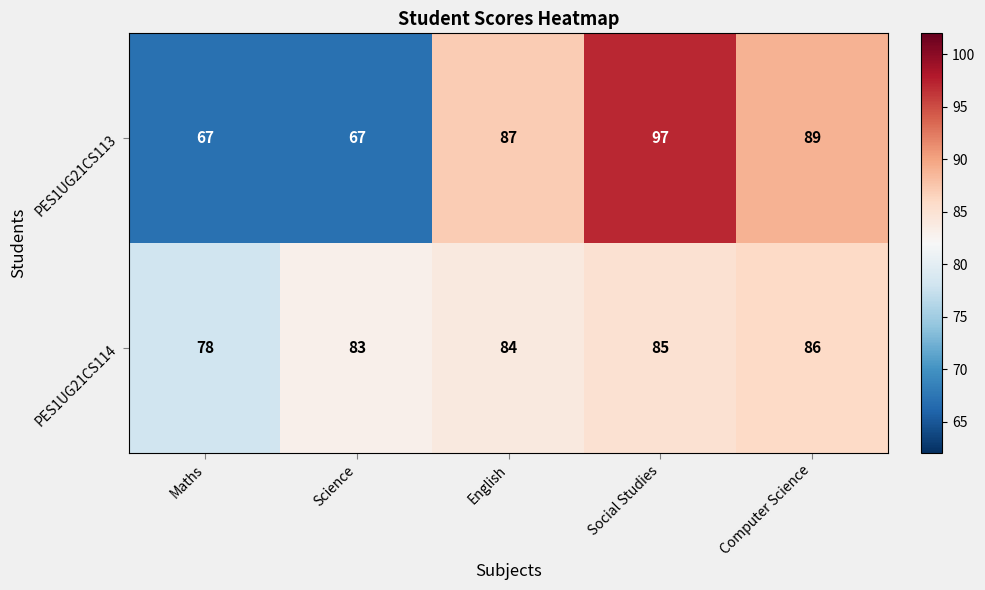

What is the sum of all PES1UG21CS113 values?

407